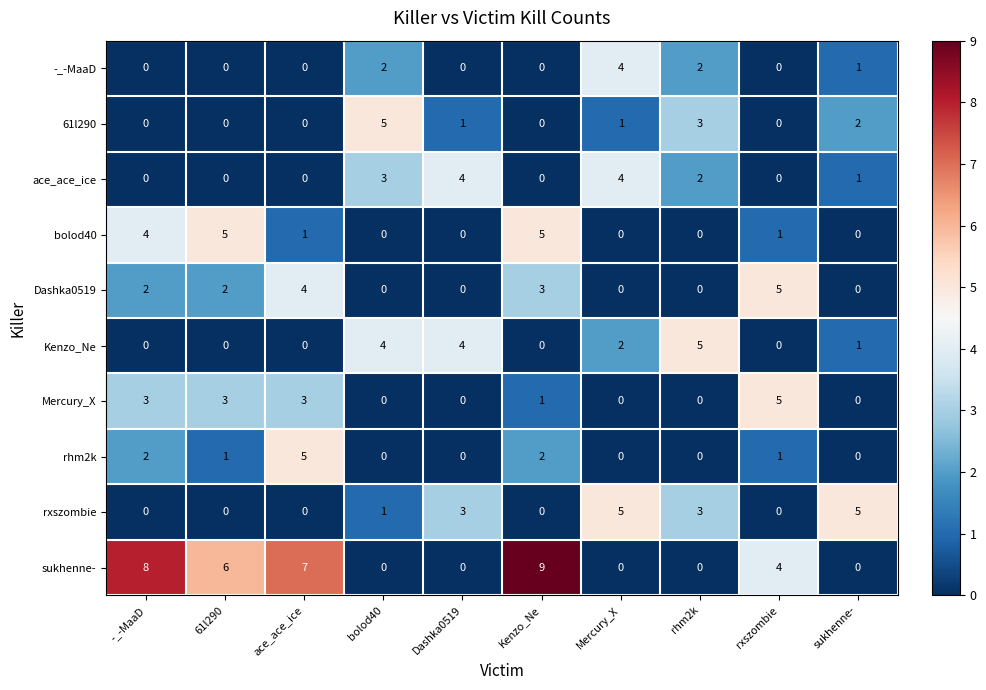

The value of sukhenne- at ace_ace_ice is 12. True or false?

False